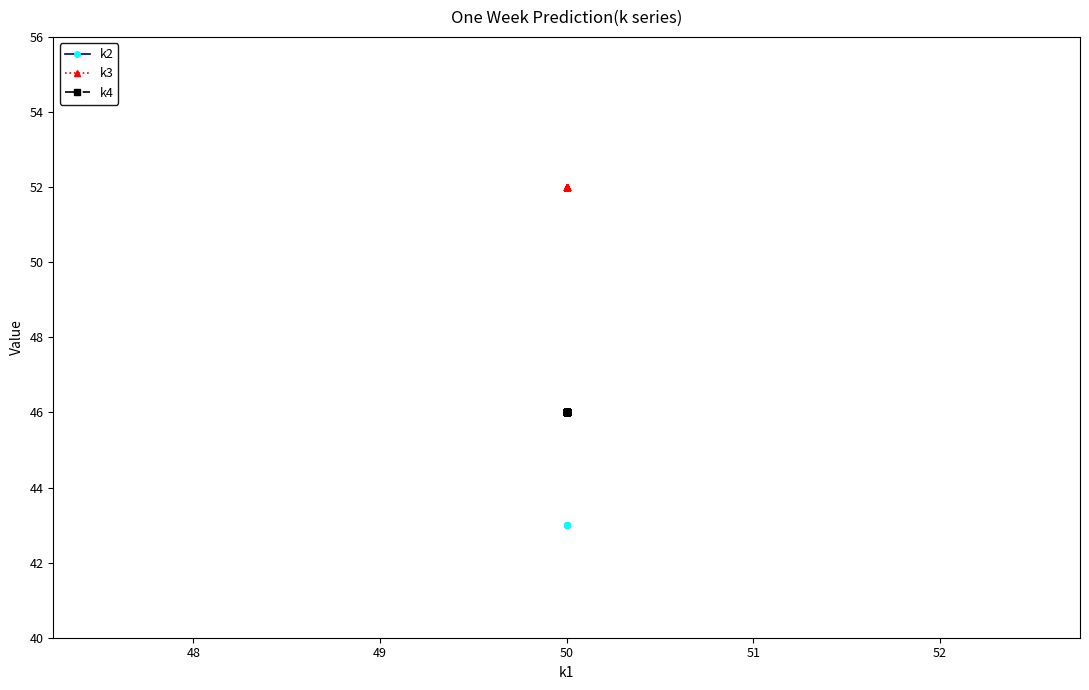

What is the greatest value displayed?

52